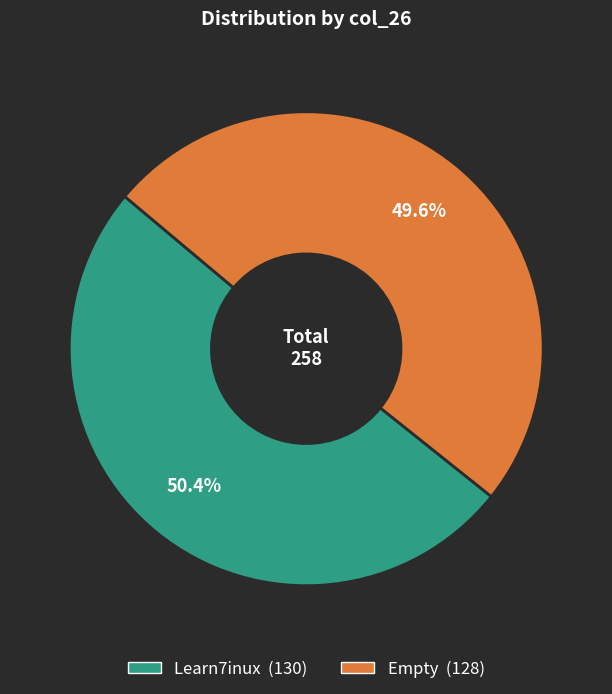

What percentage is the Empty slice, to the nearest percent?

50%